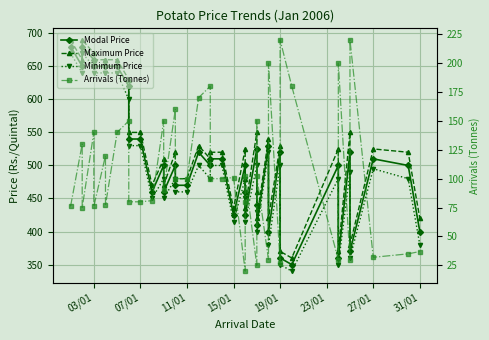

What is the value of the Modal Price point at the 35th from the left?

360